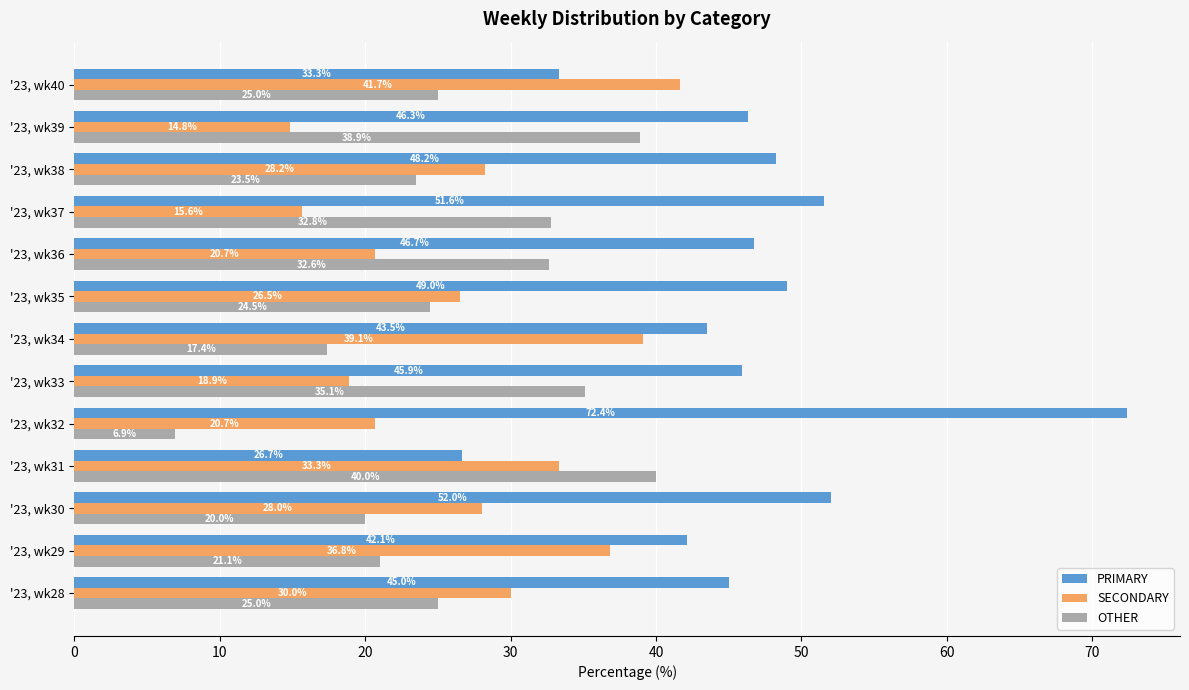

How many distinct data groups are displayed?

3